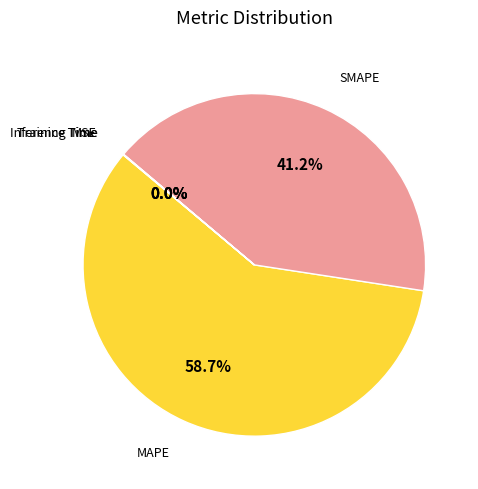

What is the largest slice in the pie chart?

MAPE